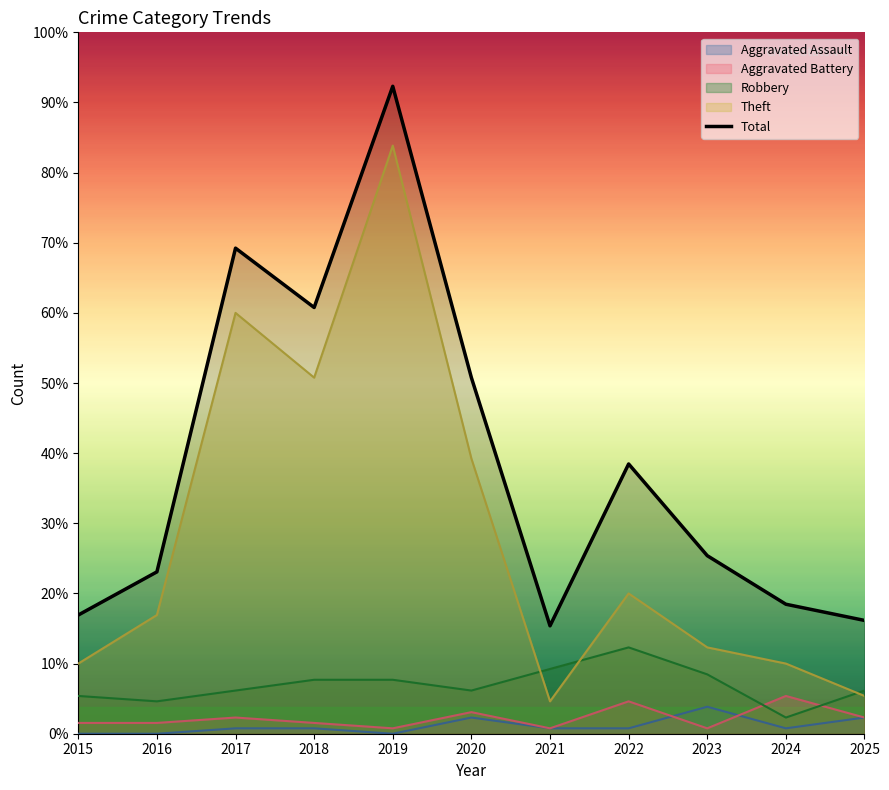

Reading right to left, what are all the values shown in this chart?

2025=21	2024=24	2023=33	2022=50	2021=20	2020=66	2019=120	2018=79	2017=90	2016=30	2015=22